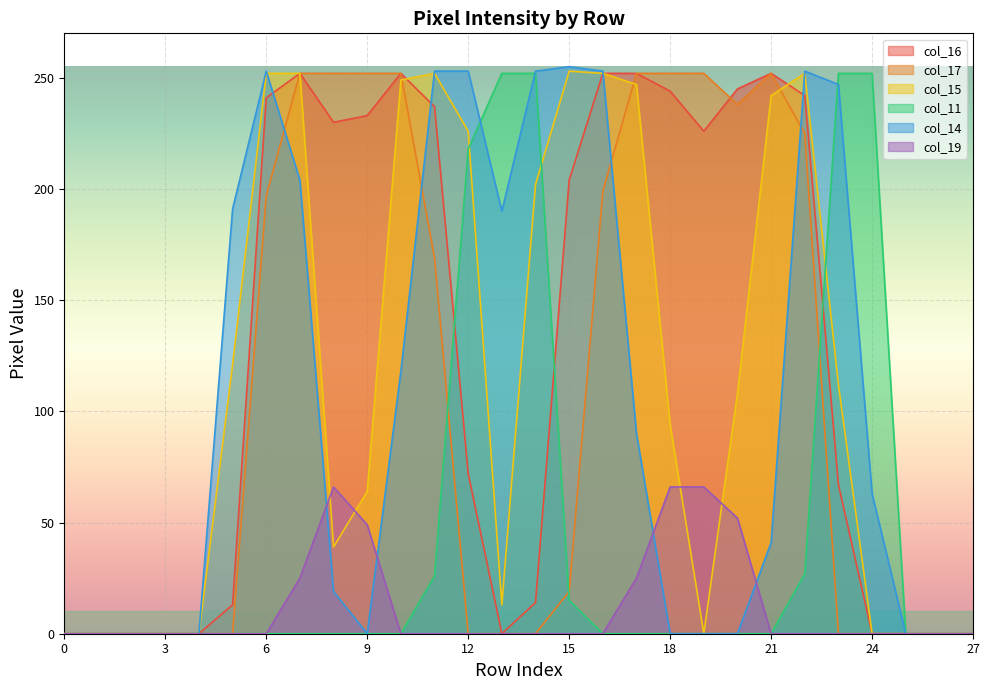

Which has a higher value, 21 or 25?

21